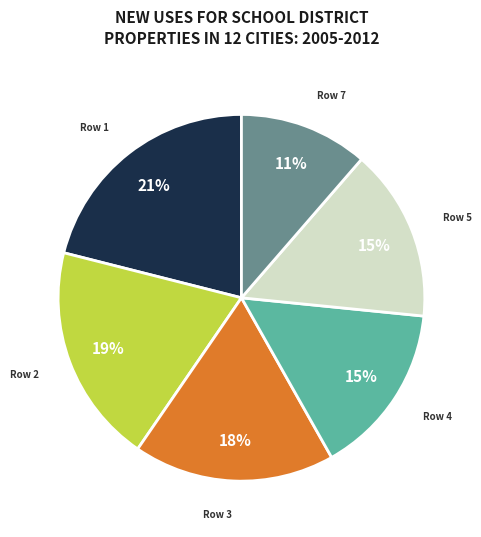

Count the number of slices in the pie.

6